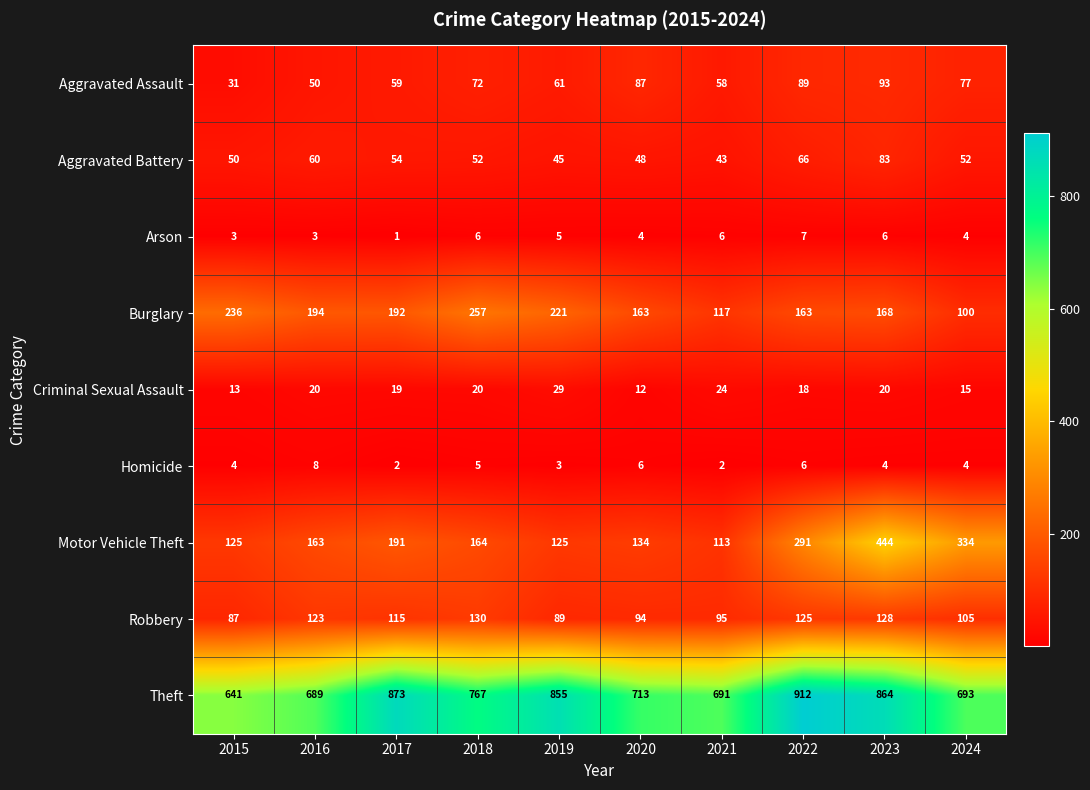

Count the number of data series in this chart.

9